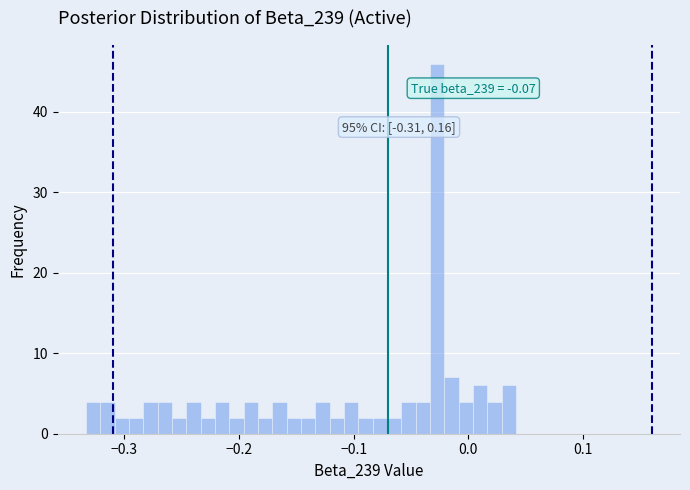

Around what value on the x-axis is the tallest bar? Give the approximate position of its centre, as read against the axis.

-0.03